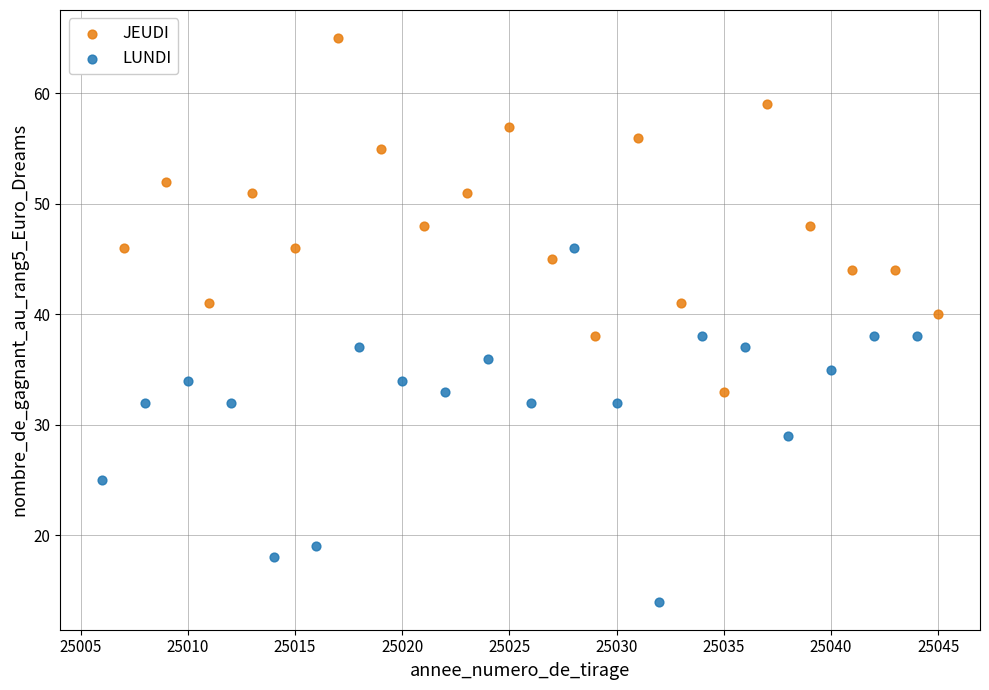

Which series contains the lowest Y value?

LUNDI